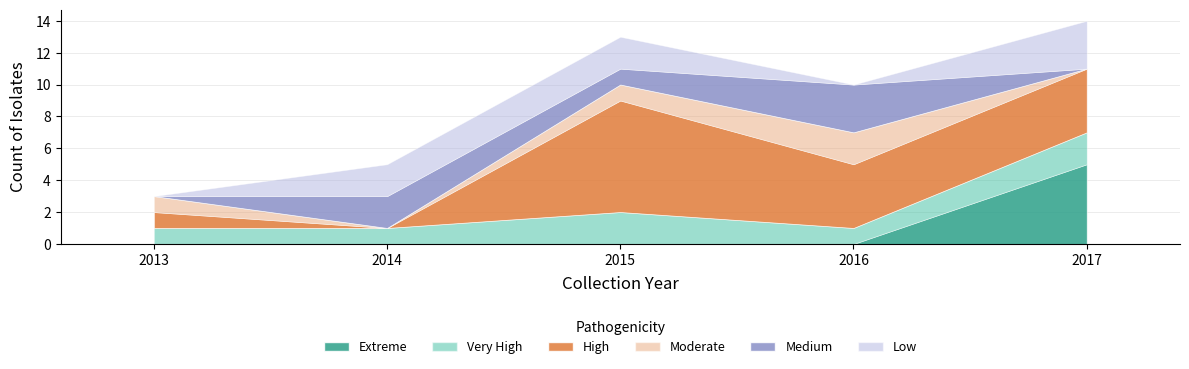

Reading left to right, transcribe all the data shown in this chart.

Extreme: 0	0	0	0	5
Very High: 1	1	2	1	2
High: 1	0	7	4	4
Moderate: 1	0	1	2	0
Medium: 0	2	1	3	0
Low: 0	2	2	0	3